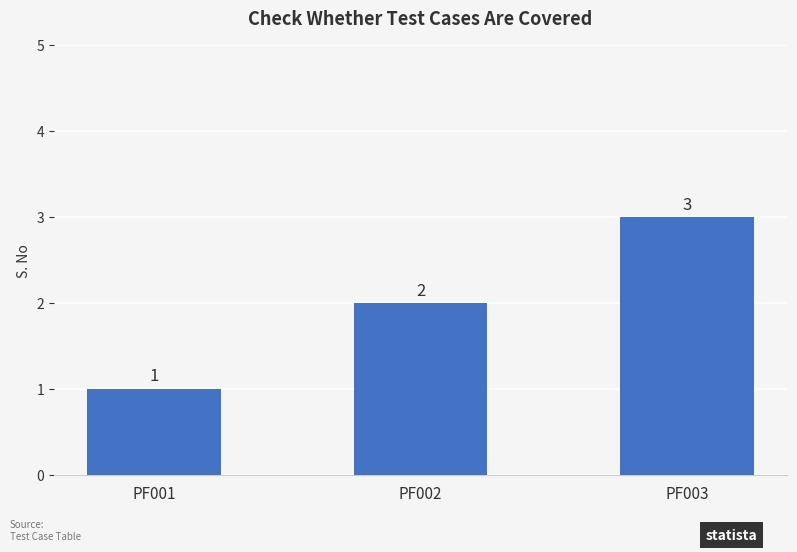

How many data points does each series have?

3